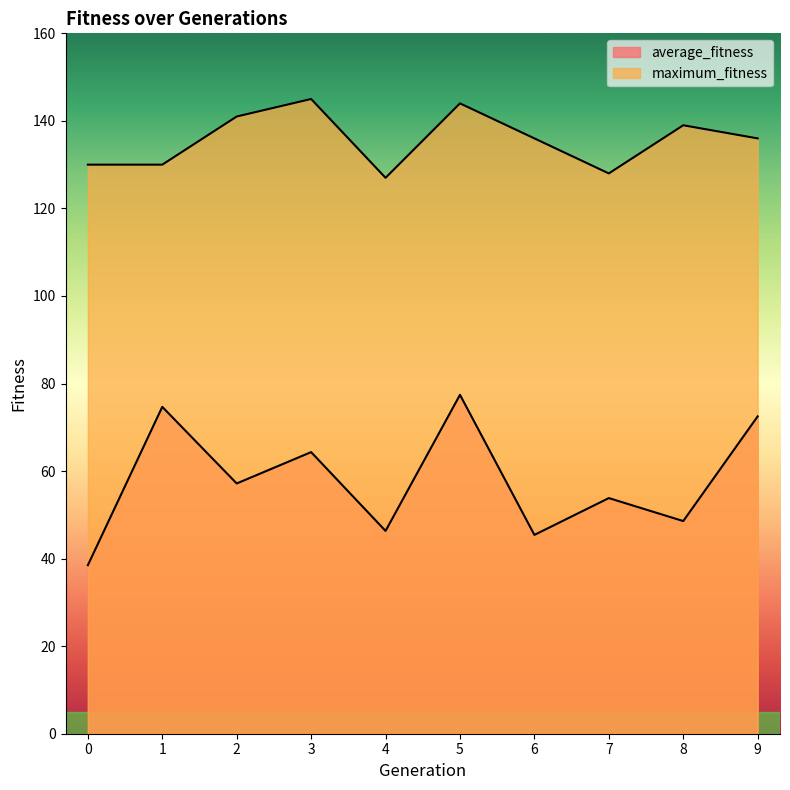

Does the chart display data point markers on the line(s)?

No